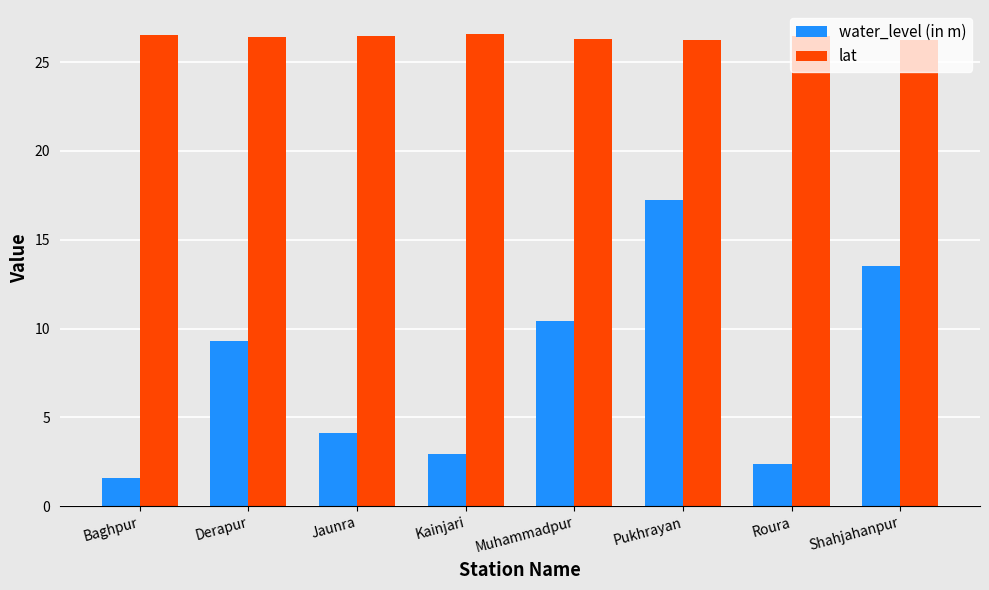

At how many categories does at least one series exceed 6?

8